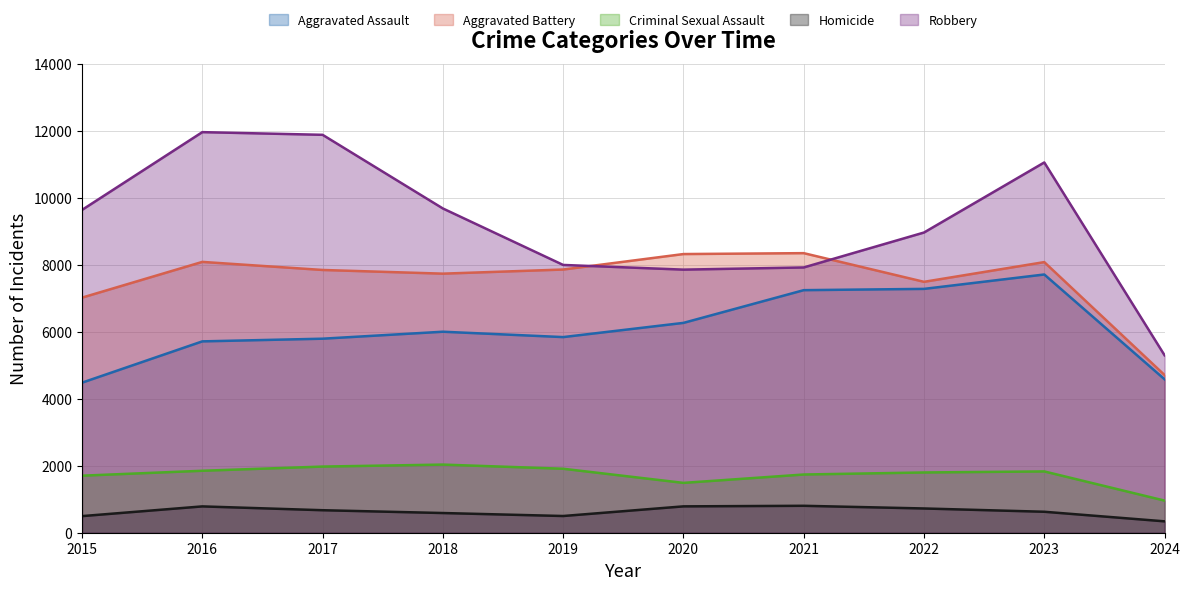

How many categories are shown in the chart?

10